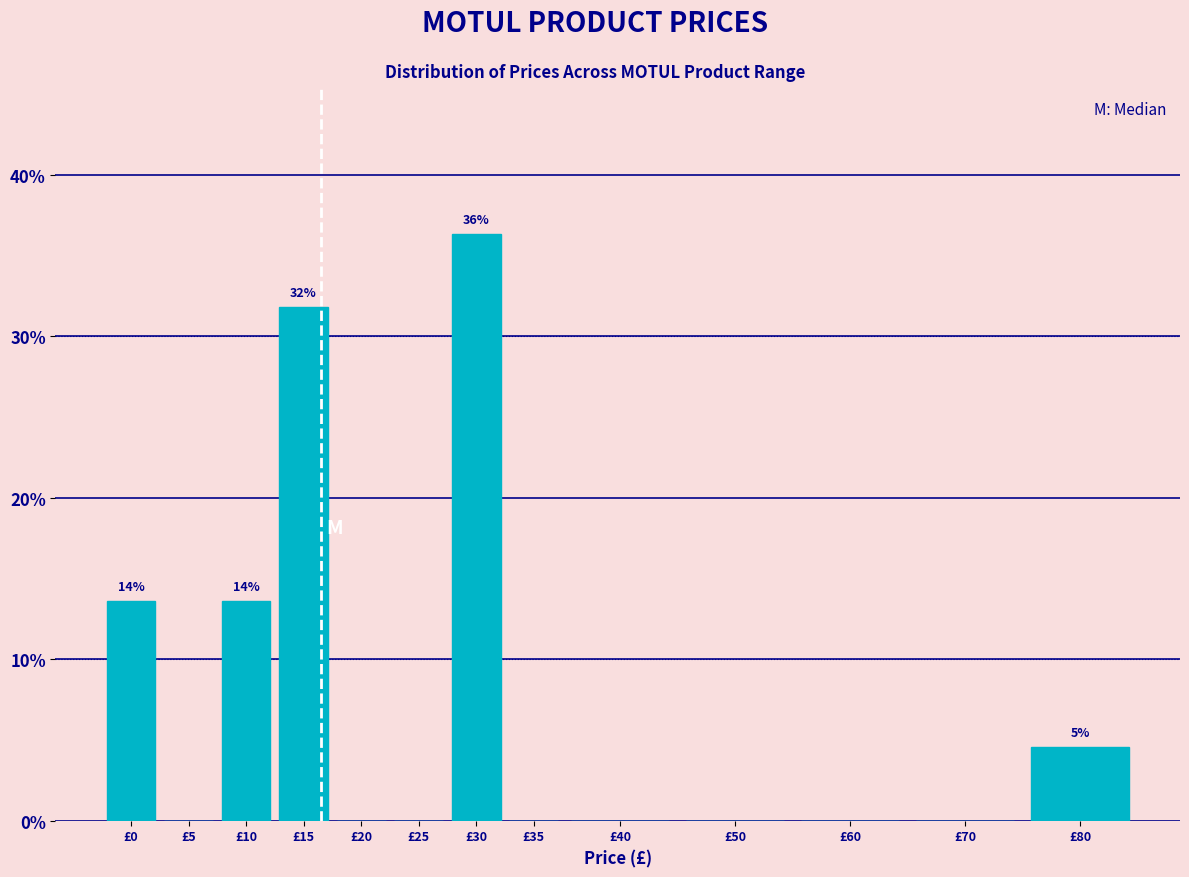

Reading right to left, what are all the values shown in this chart?

£80=4.5	£70=0.0	£60=0.0	£50=0.0	£40=0.0	£35=0.0	£30=36.4	£25=0.0	£20=0.0	£15=31.8	£10=13.6	£5=0.0	£0=13.6